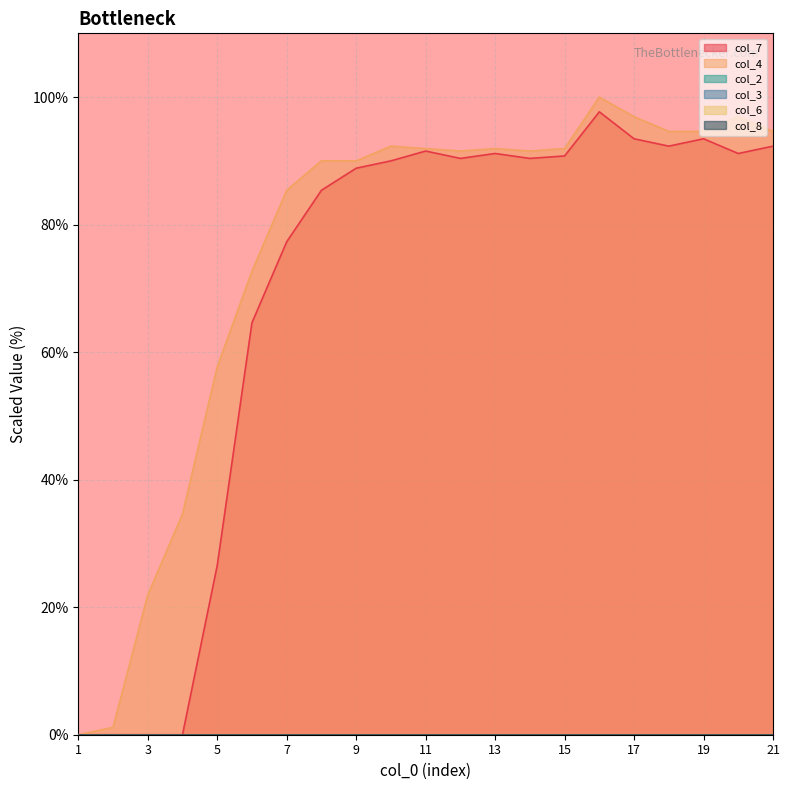

In col_6, how many points are lower than both neighbors (excluding endpoints)?

5